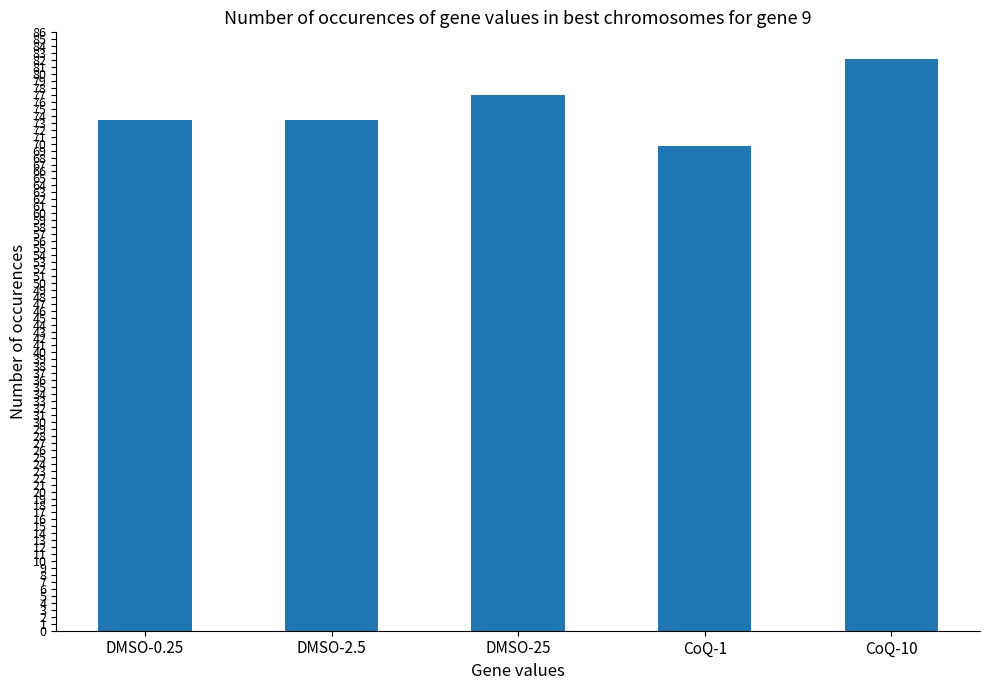

What is the difference between the values at CoQ-10 and DMSO-2.5?

8.9